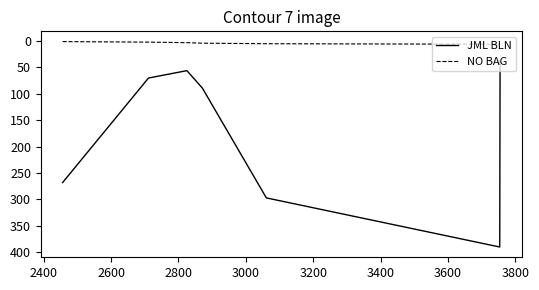

What is the lowest value of the JML BLN series?

37